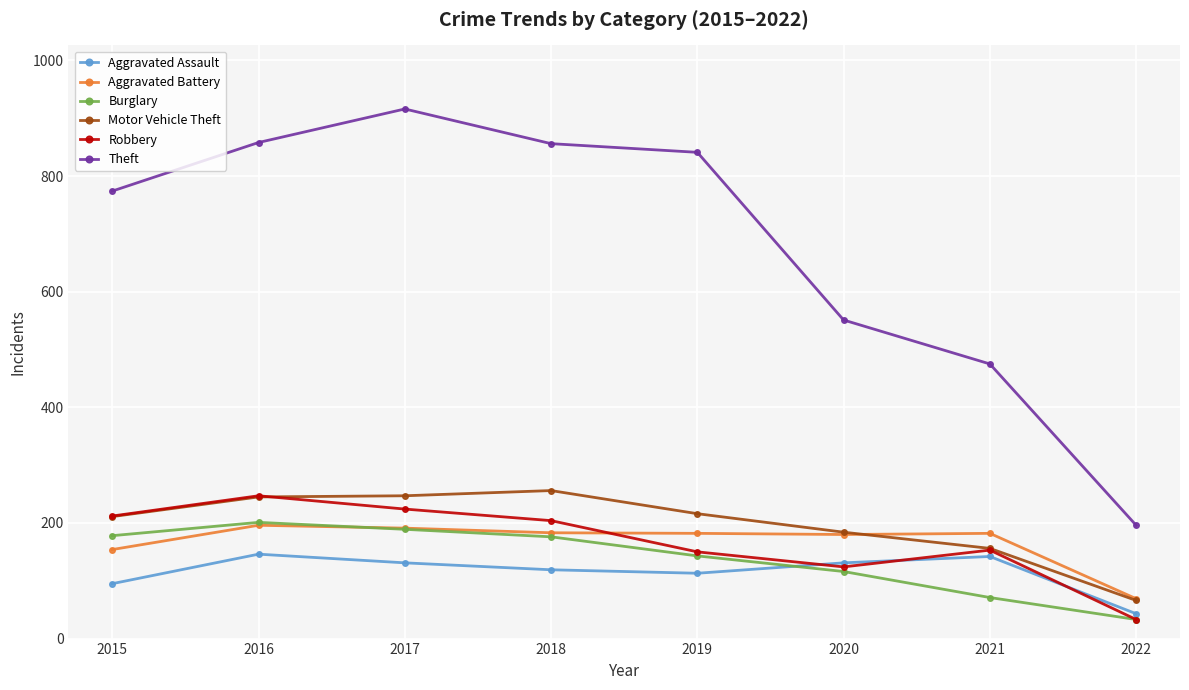

Which series has the largest range (max minus min)?

Theft